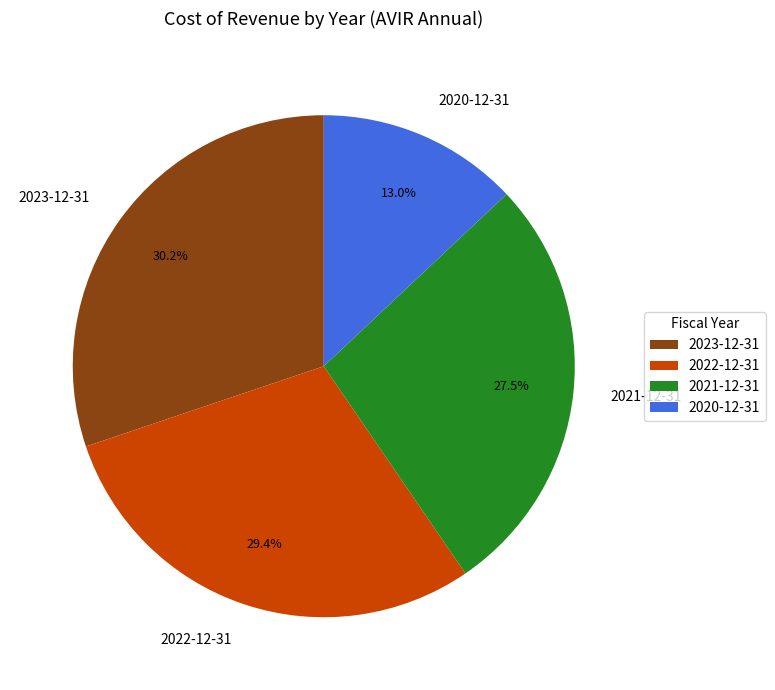

What is the ratio of the value at 2021-12-31 to the value at 2022-12-31?

0.9